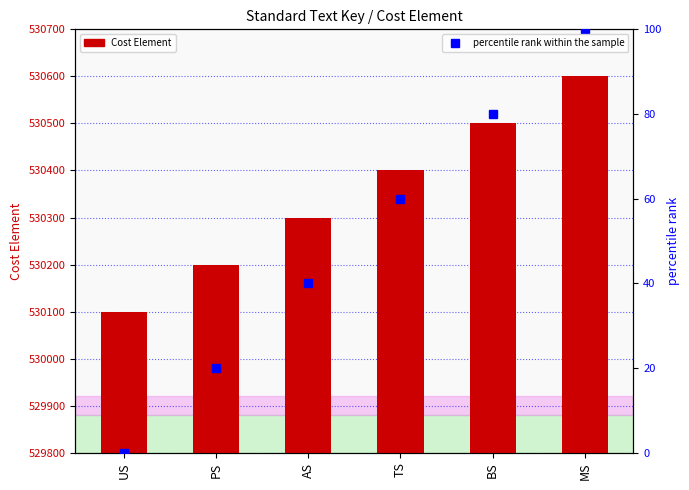

Which series has the largest range (max minus min)?

Cost Element